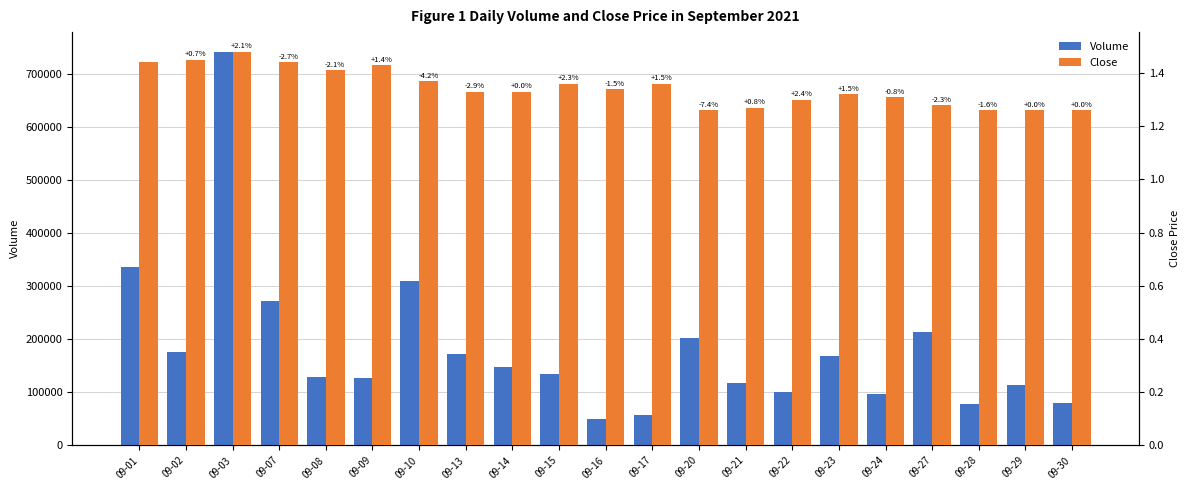

Which label corresponds to the largest value in the chart?

09-03